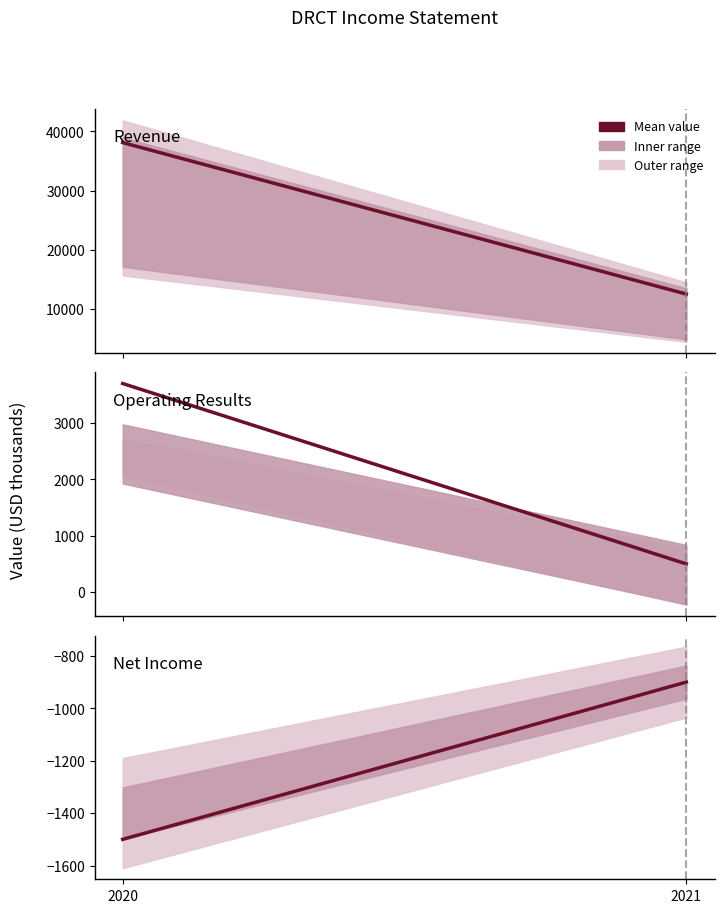

Reading left to right, extract all data points from this chart.

Total Revenue: 38100	12500
Earnings Before Interest And Taxes: 3700	500
Net Income: -1500	-900